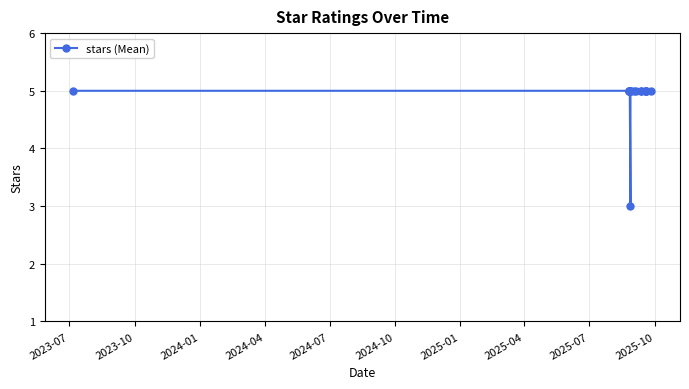

Reading left to right, list all the values displayed in this chart.

5	5	5	5	5	5	3	5	5	5	5	5	5	5	5	5	5	5